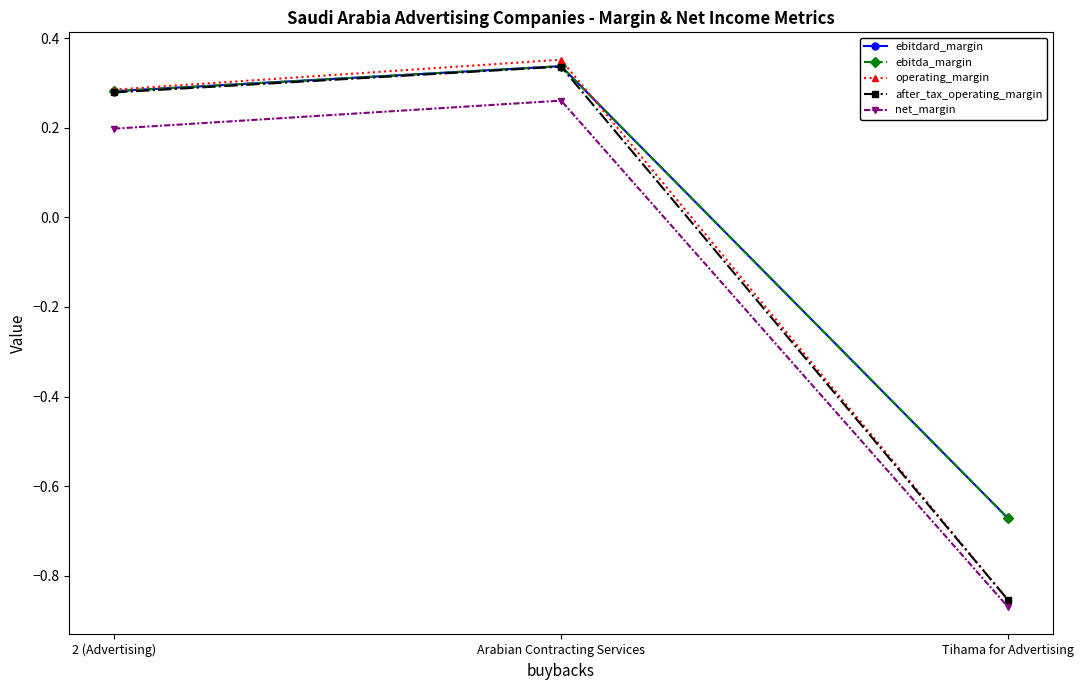

Does the chart have visible grid lines?

No